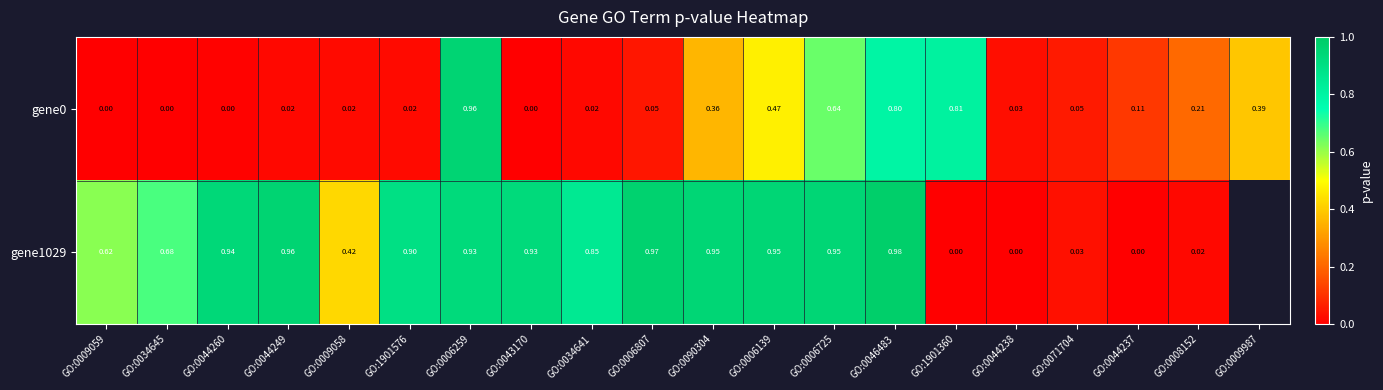

Is the value of gene1029 at GO:0008152 greater than the value of gene0 at GO:0071704?

No